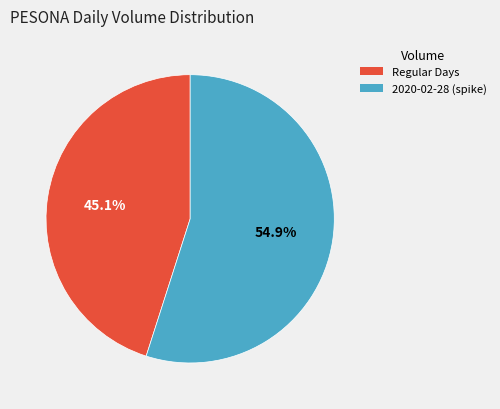

Rank the categories by value from lowest to highest.

Regular Days, 2020-02-28 (spike)